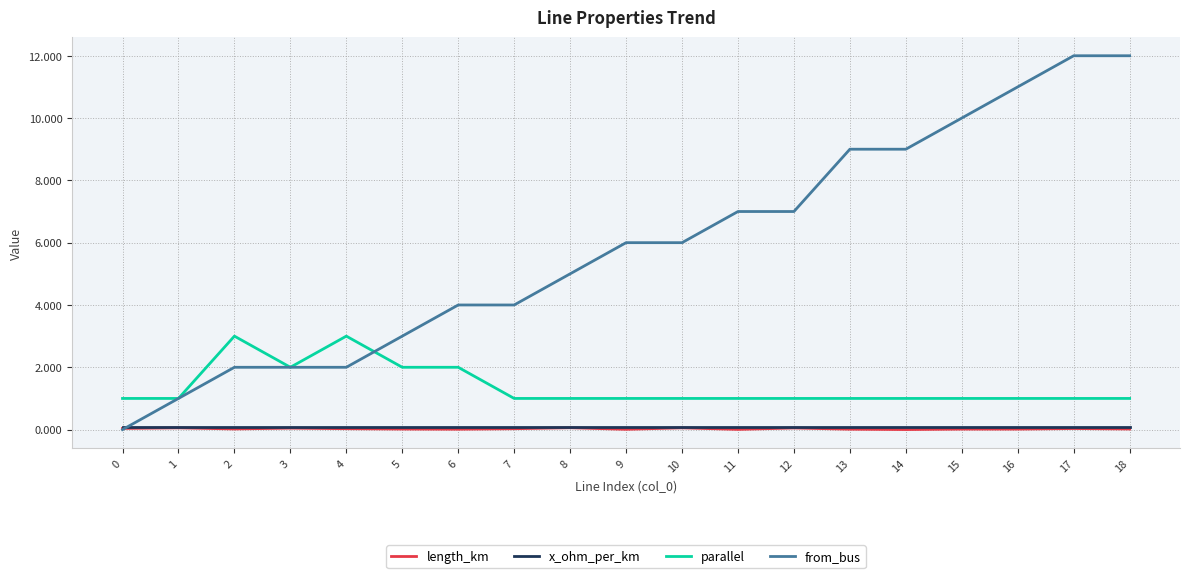

True or false: length_km and parallel cross at least once.

False